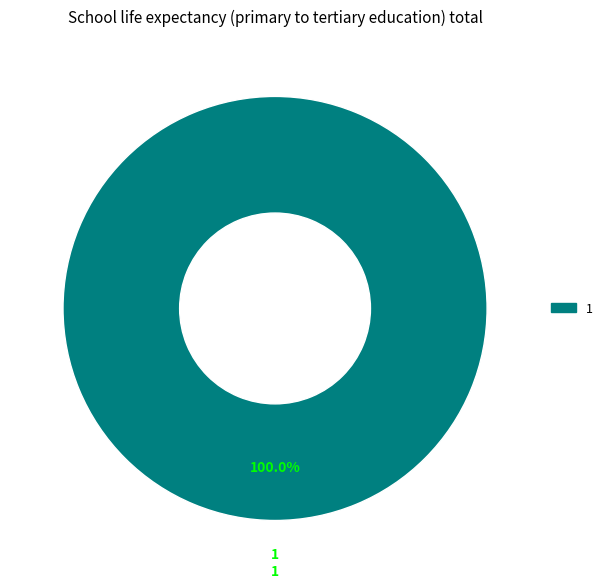

Is there any slice that represents more than half of the pie?

Yes